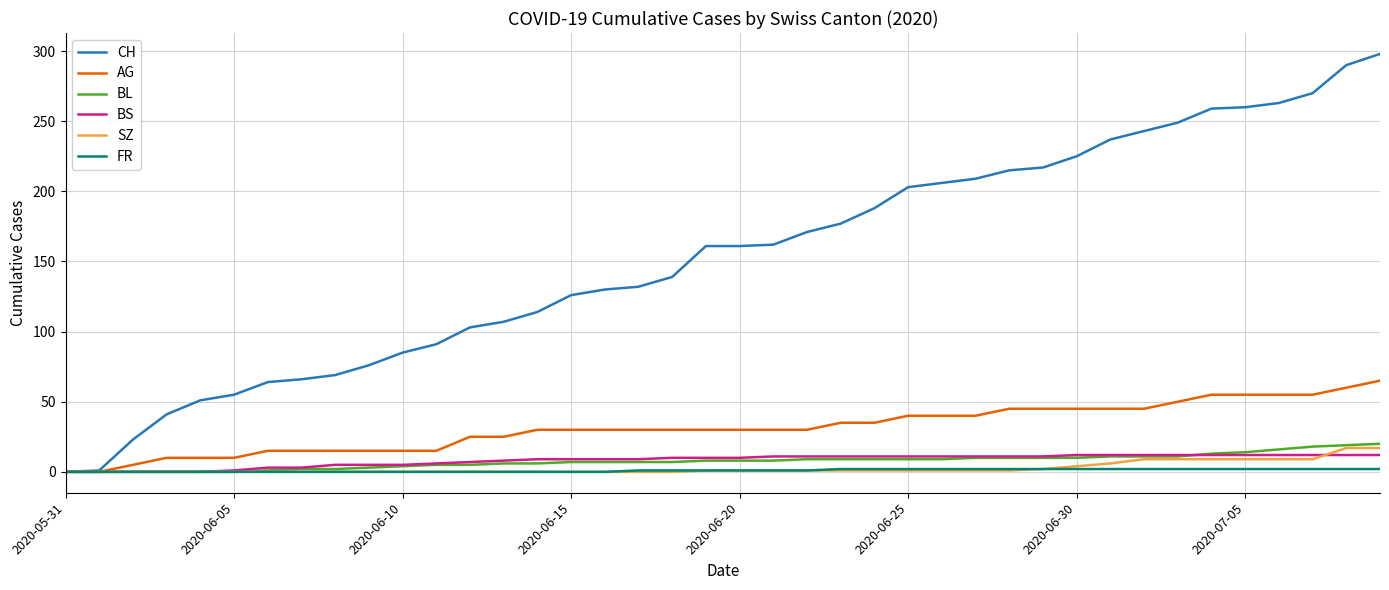

What is the maximum value for SZ?

17